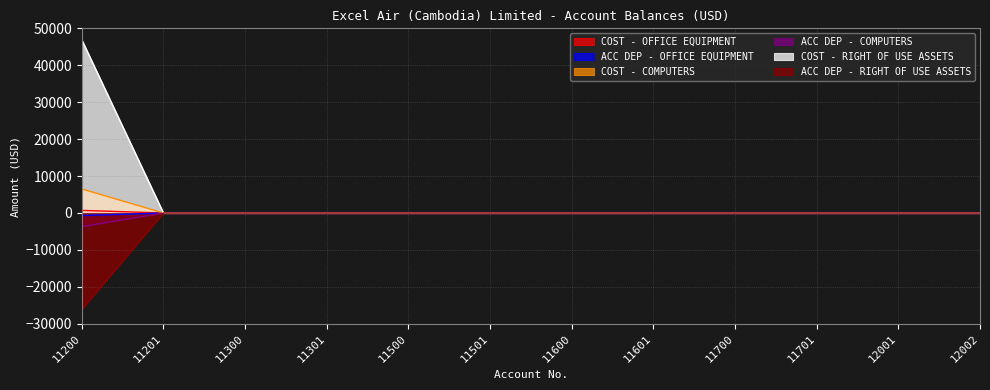

The COST - RIGHT OF USE ASSETS series shows 0.0 at 12002. True or false?

True